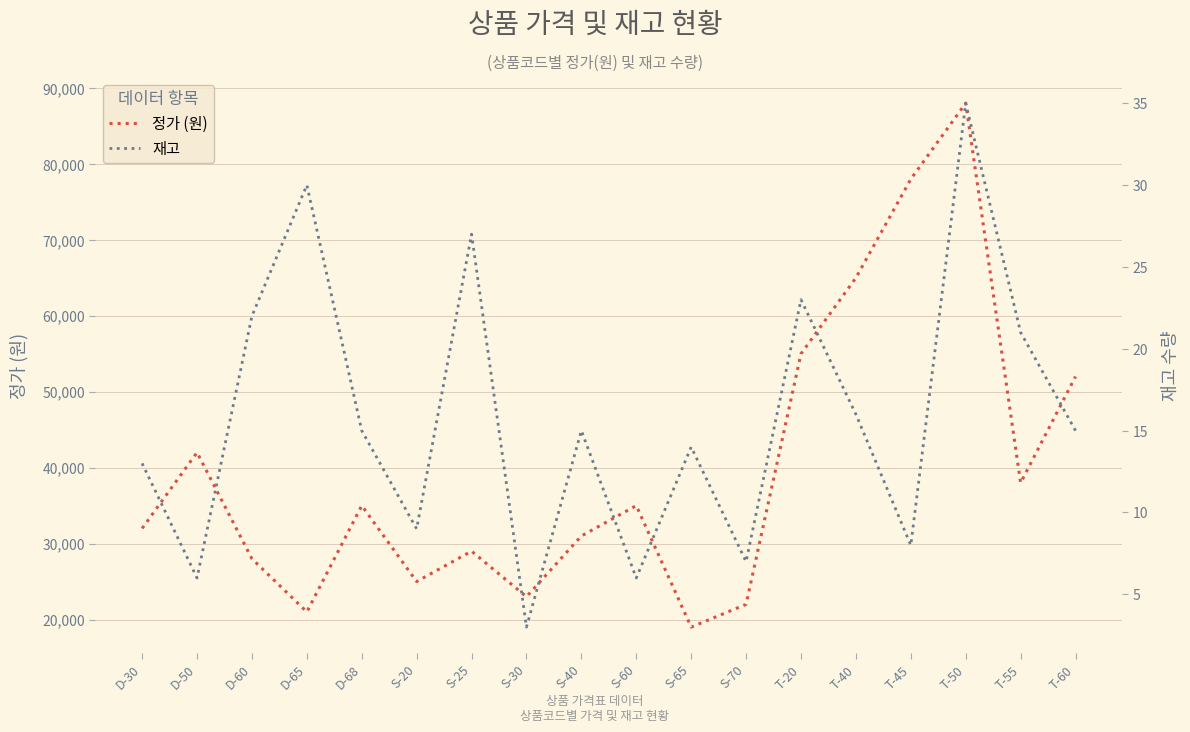

Reading left to right, transcribe all the data shown in this chart.

정가 (원): 32000	42000	28000	21000	35000	25000	29000	23000	31000	35000	19000	22000	55000	65000	78000	88000	38000	52000
재고: 13	6	22	30	15	9	27	3	15	6	14	7	23	16	8	35	21	15